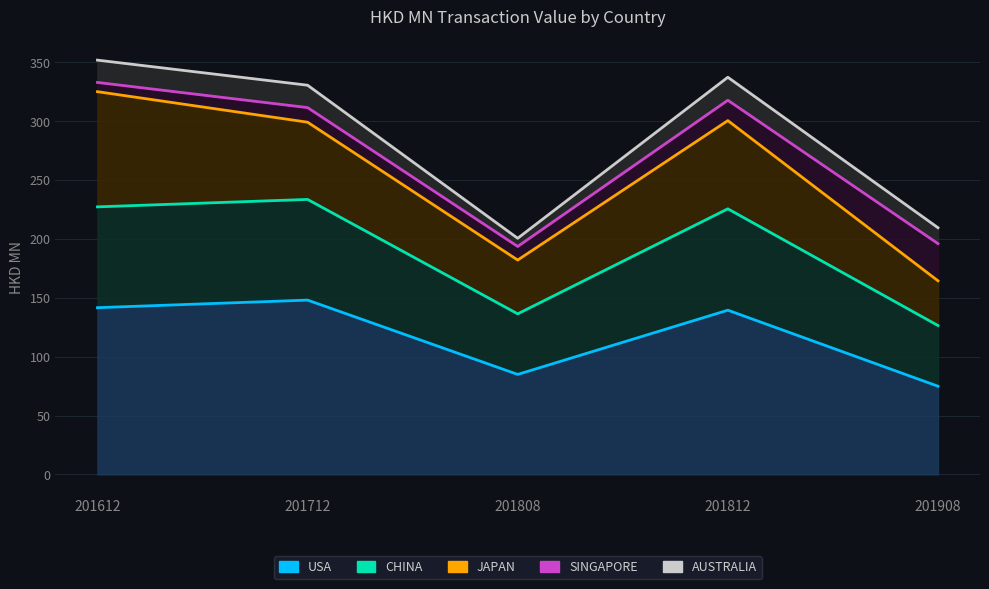

Between 201712 and 201908, which is larger?

201712